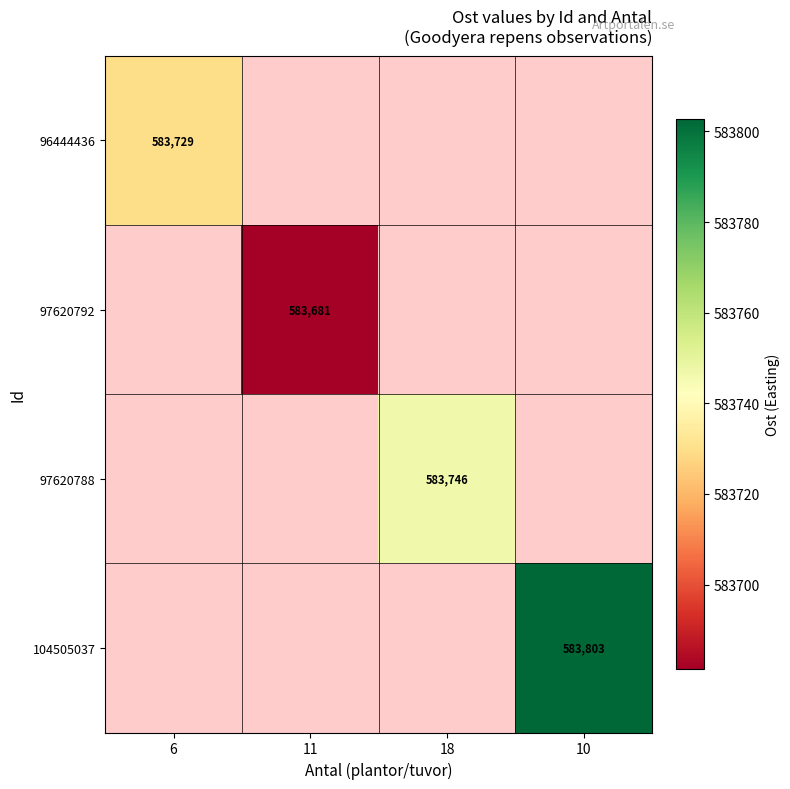

At which category does the chart reach its peak across all series?

10